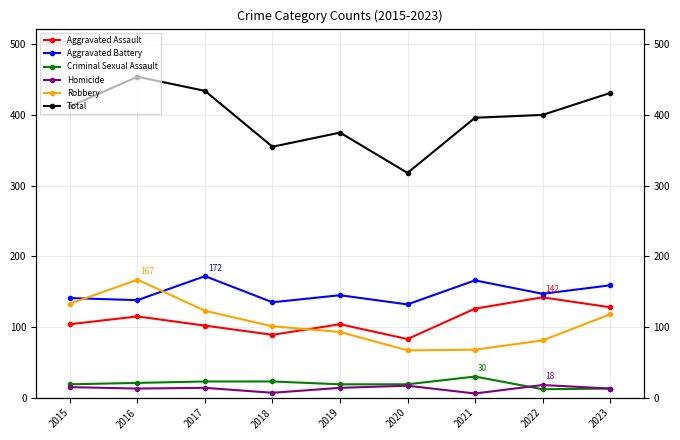

At which label does Robbery reach its minimum?

2020